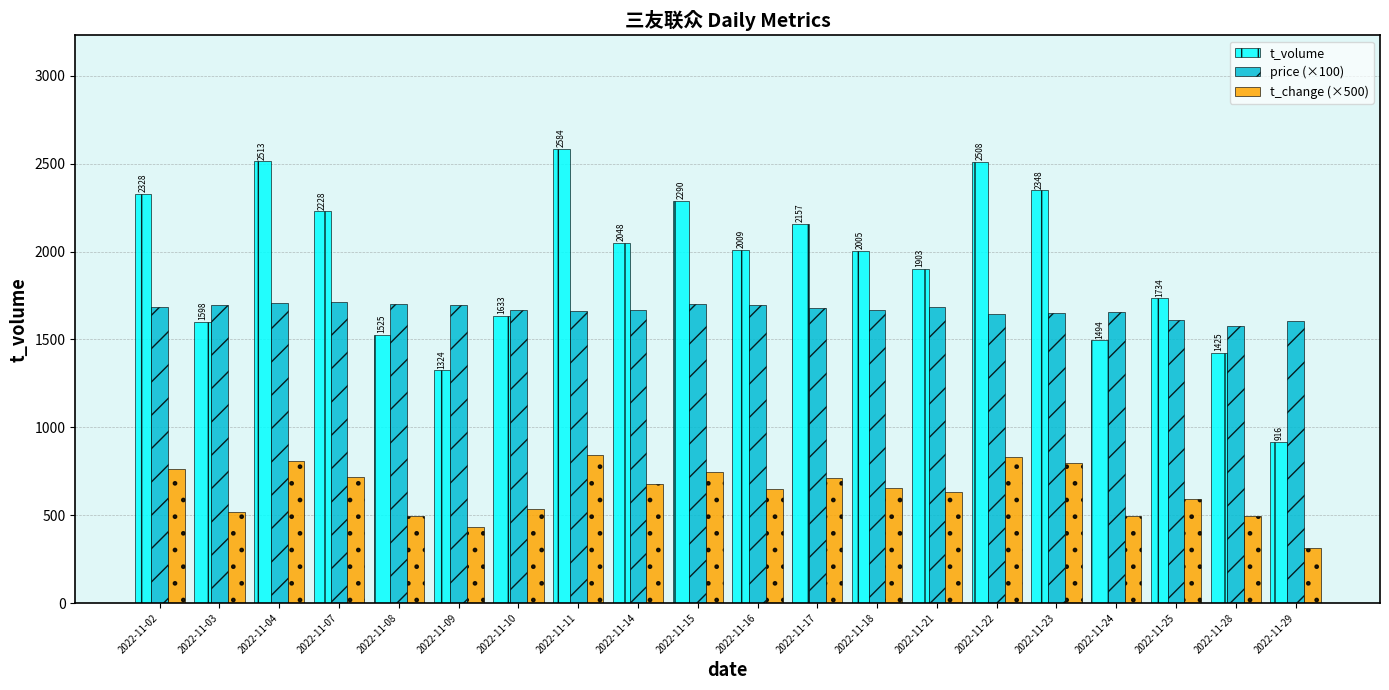

List the series in order of their peak value, highest first.

t_volume, price (×100), t_change (×500)